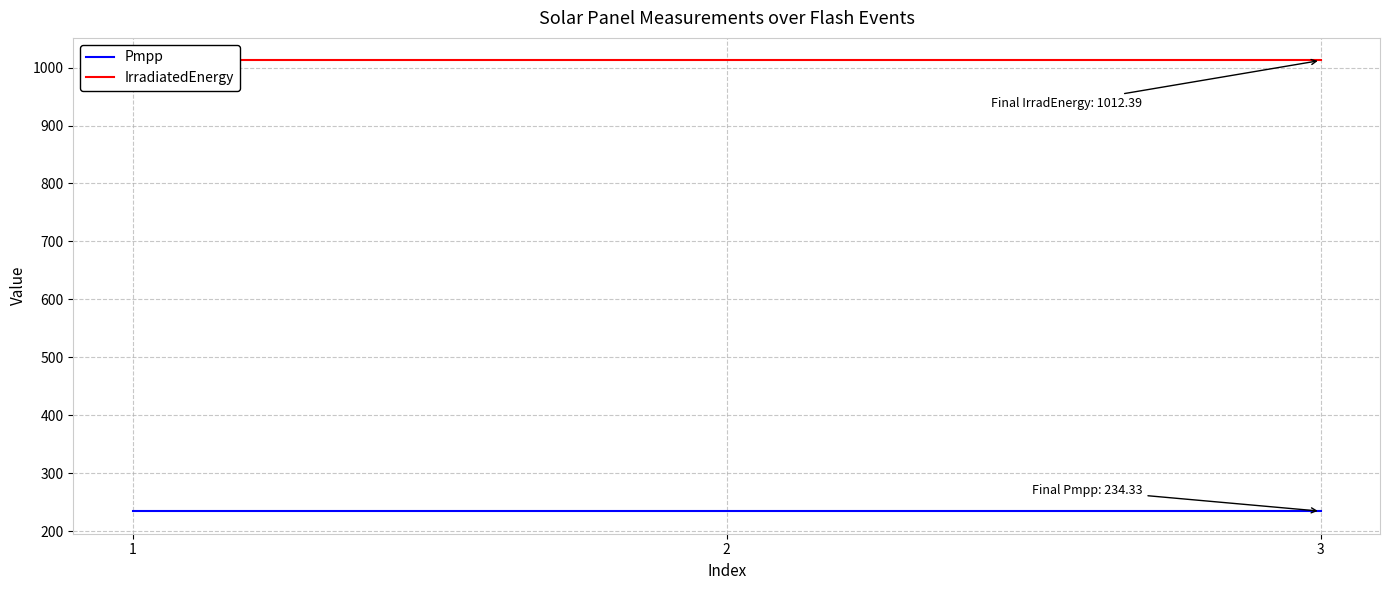

Which has a higher value, 2 or 3?

2